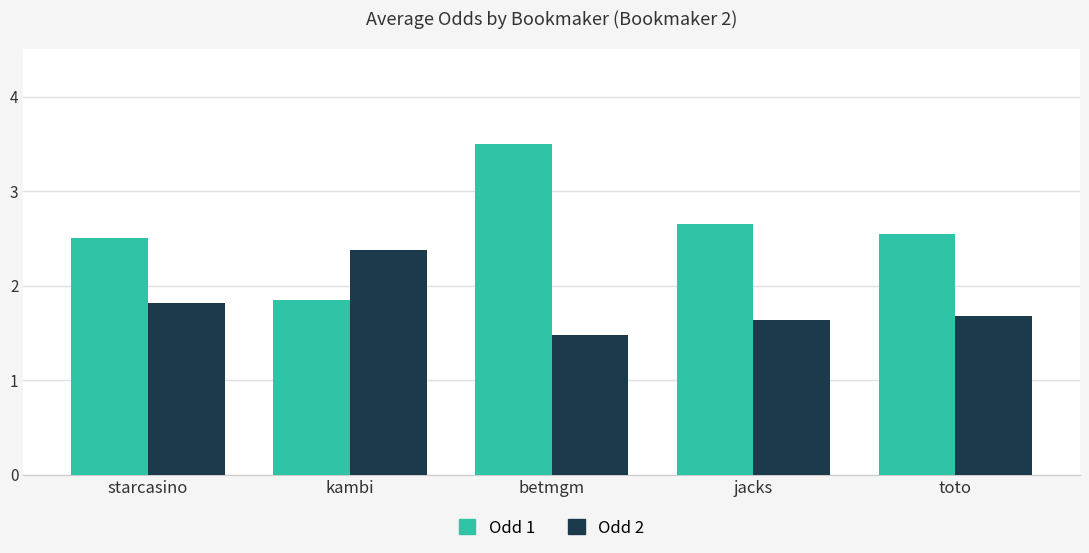

How many groups of bars are there?

5